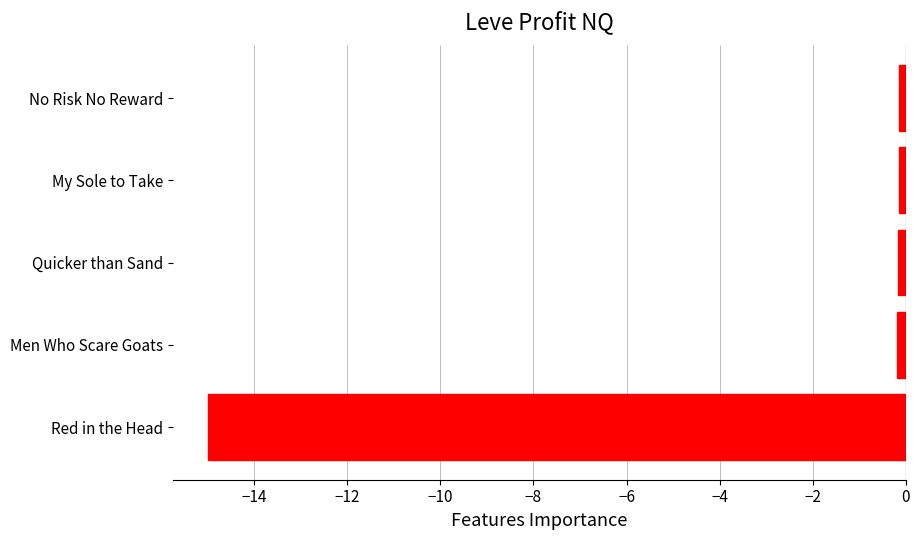

What is the smallest value displayed?

-15.0